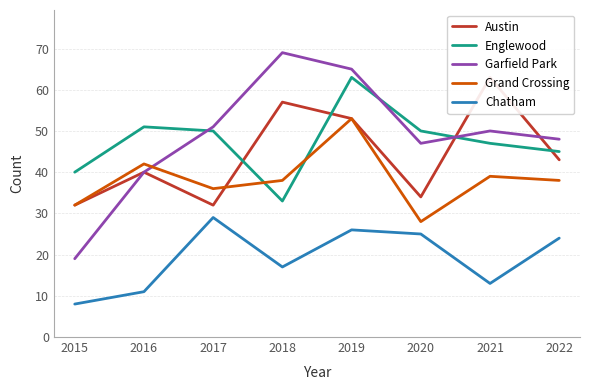

Rank the series by their maximum value, from highest to lowest.

Garfield Park, Austin, Englewood, Grand Crossing, Chatham